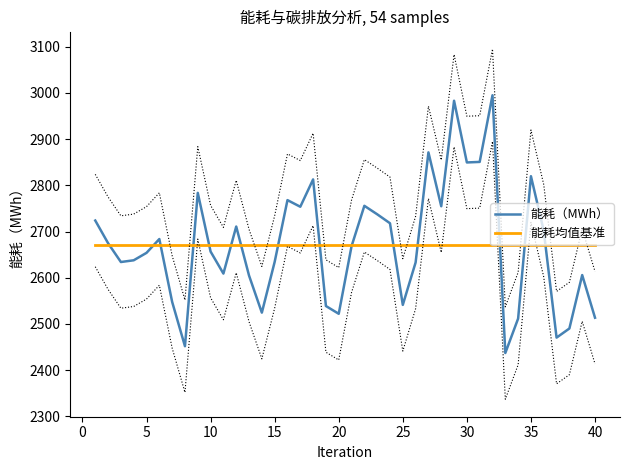

What is the value of the 能耗（MWh） point at the 12th from the left?

2710.9